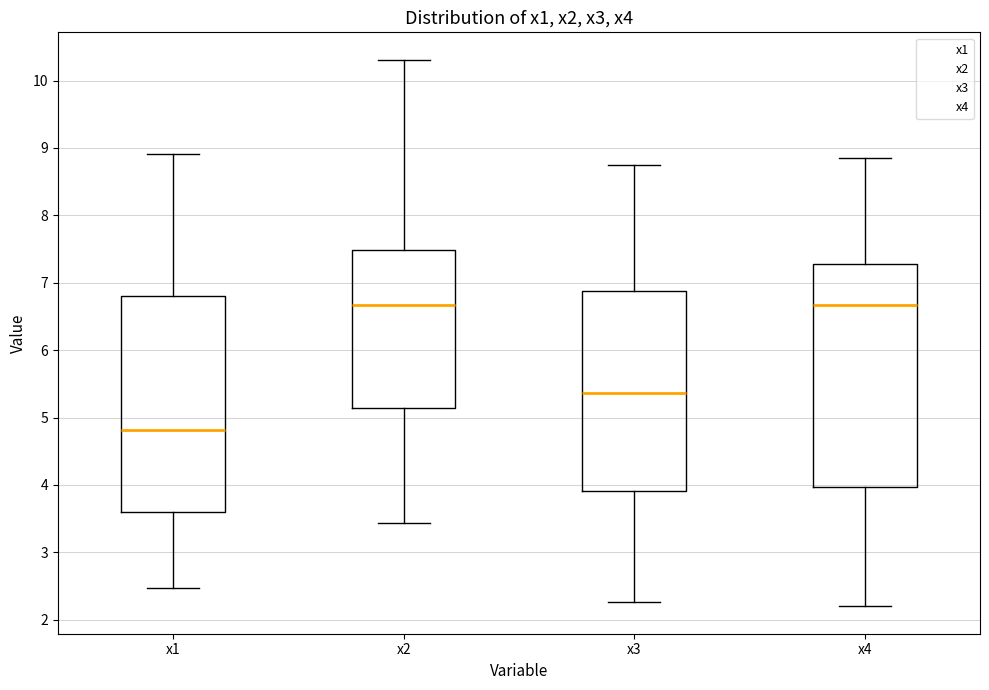

Reading left to right, transcribe this box plot: for each box, give where its median line is, the range the box spans, and where its two whiskers end, as read against the y-axis. The values are not printed on the chart, so give them approximately, as read against the axis.

x1: median 4.8, box 3.6 to 6.8, whiskers 2.5 to 8.9
x2: median 6.7, box 5.1 to 7.5, whiskers 3.4 to 10.3
x3: median 5.4, box 3.9 to 6.9, whiskers 2.3 to 8.7
x4: median 6.7, box 4.0 to 7.3, whiskers 2.2 to 8.9